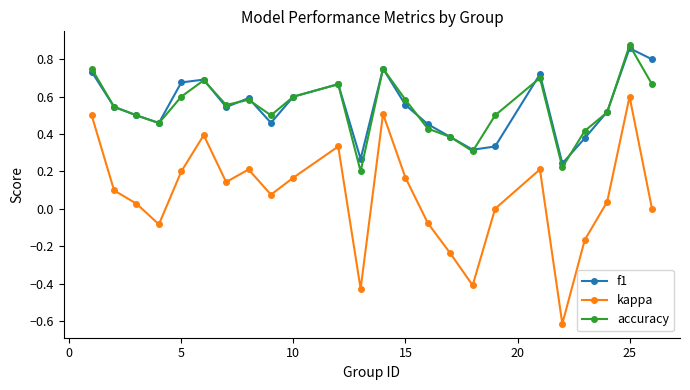

True or false: kappa and accuracy intersect in this chart.

False